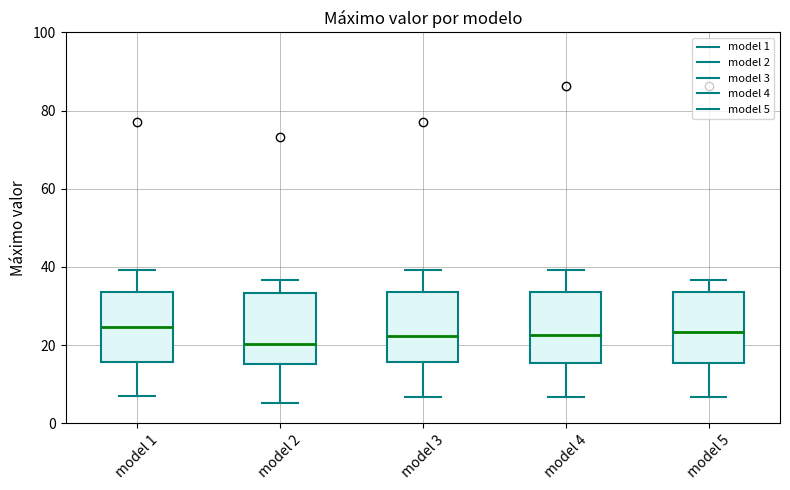

Where does the median line of the box for model 4 sit on the y-axis? The values are not printed on the chart, so give them approximately, as read against the axis.

22